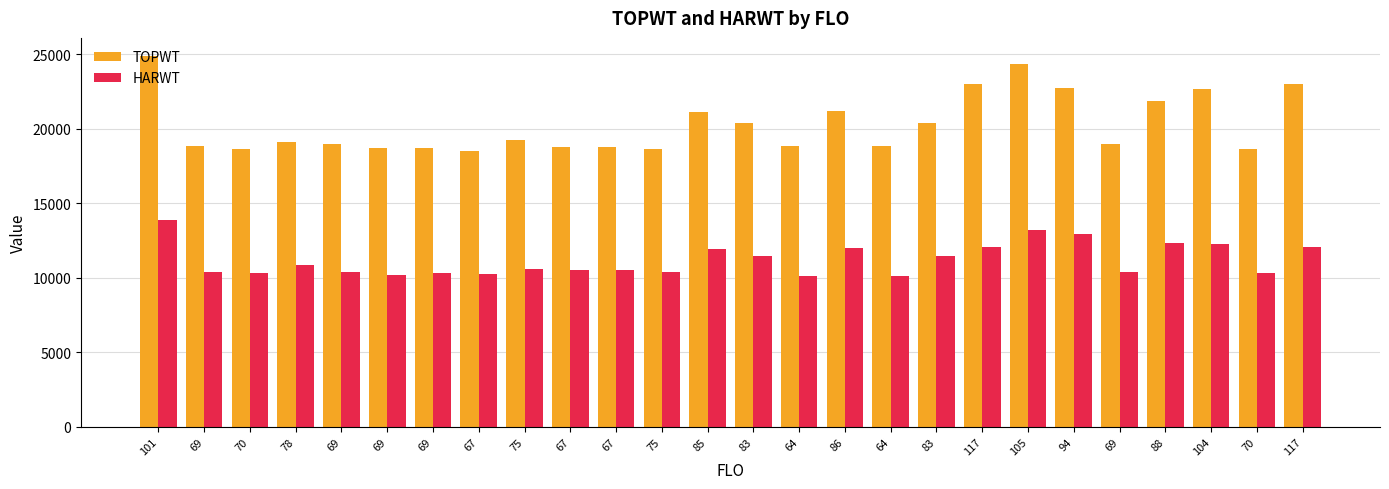

List the labels in order of HARWT value, largest first.

101, 105, 94, 88, 104, 117, 117, 86, 85, 83, 83, 78, 75, 67, 67, 75, 69, 69, 69, 69, 70, 70, 67, 69, 64, 64